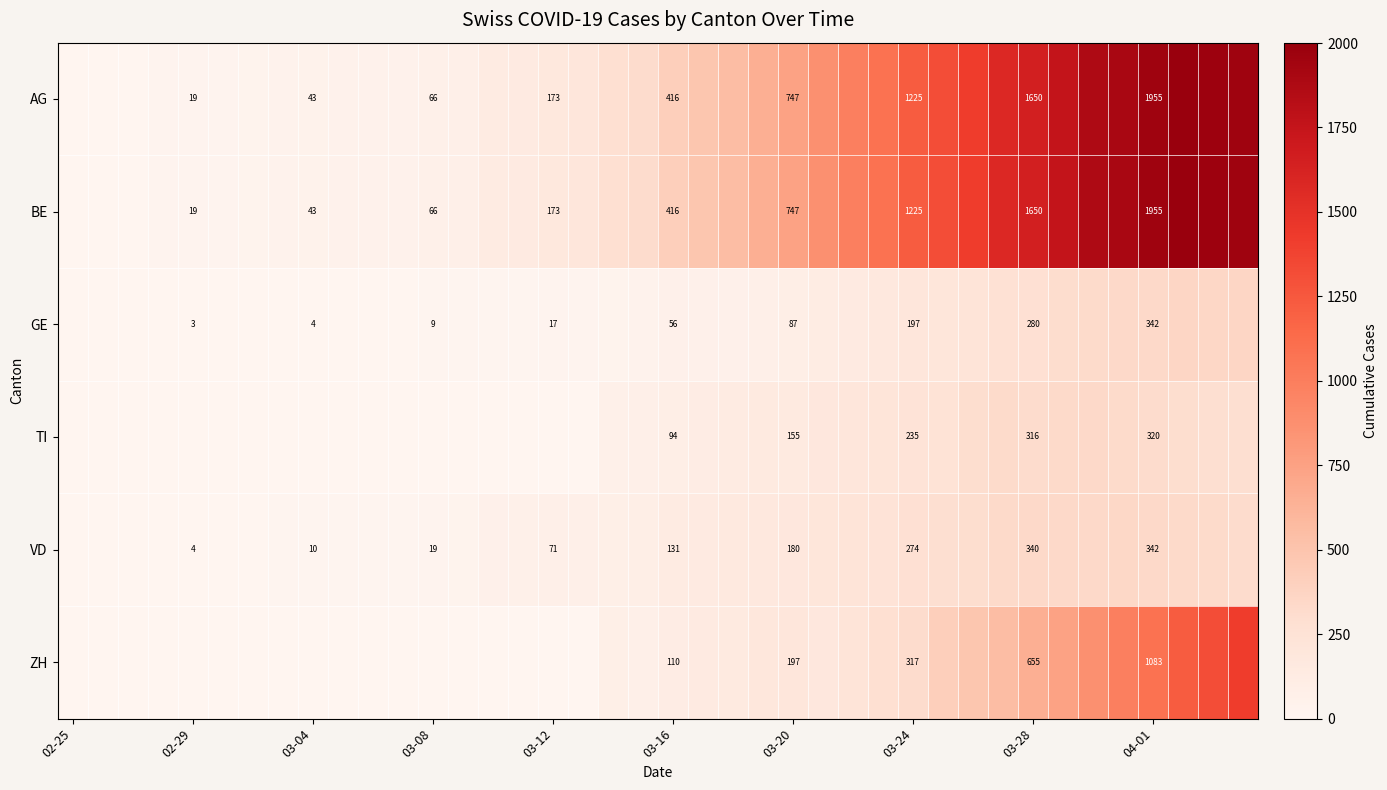

True or false: GE has a value of 3 at 02-29.

True